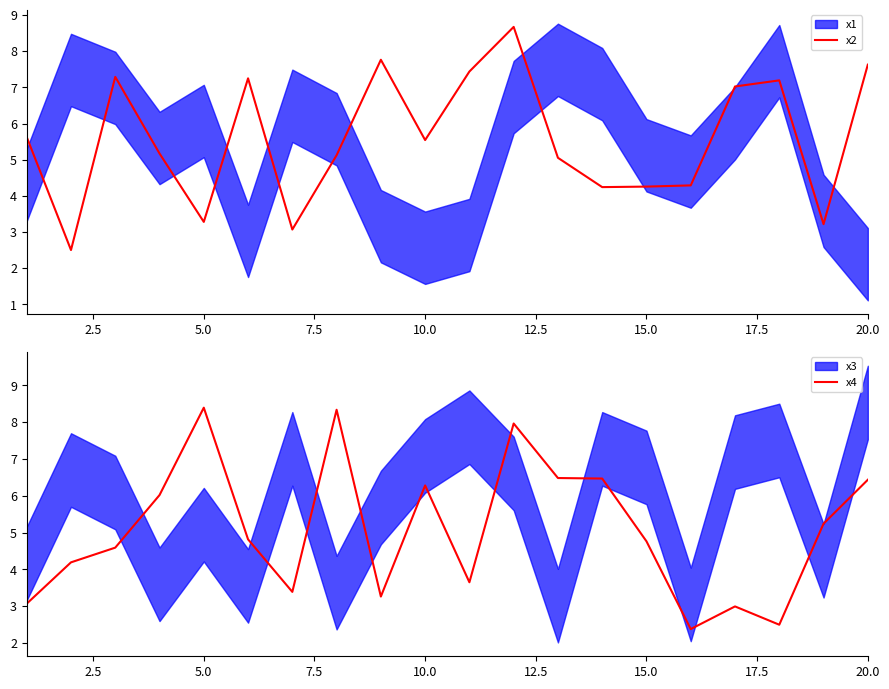

True or false: x4 has more than 2 interior local peaks.

True